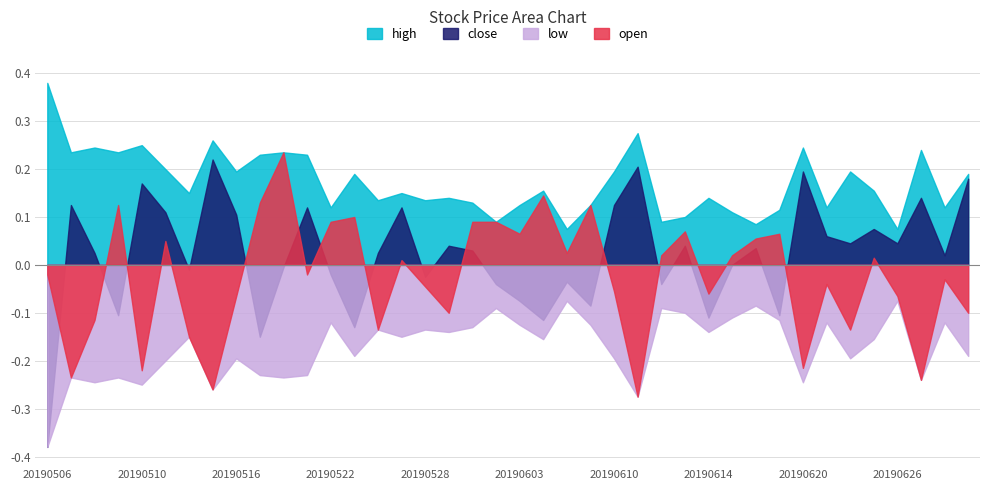

Is it true that low equals -0.1 at 20190516?

False